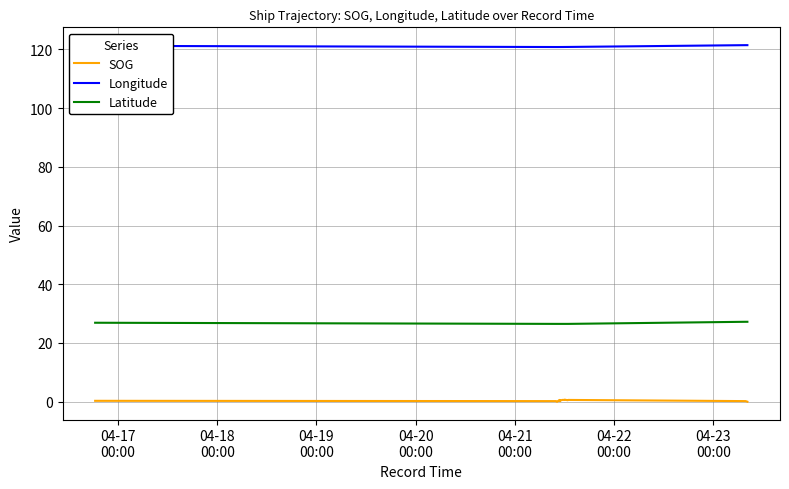

Rank the series by their maximum value, from highest to lowest.

Longitude, Latitude, SOG